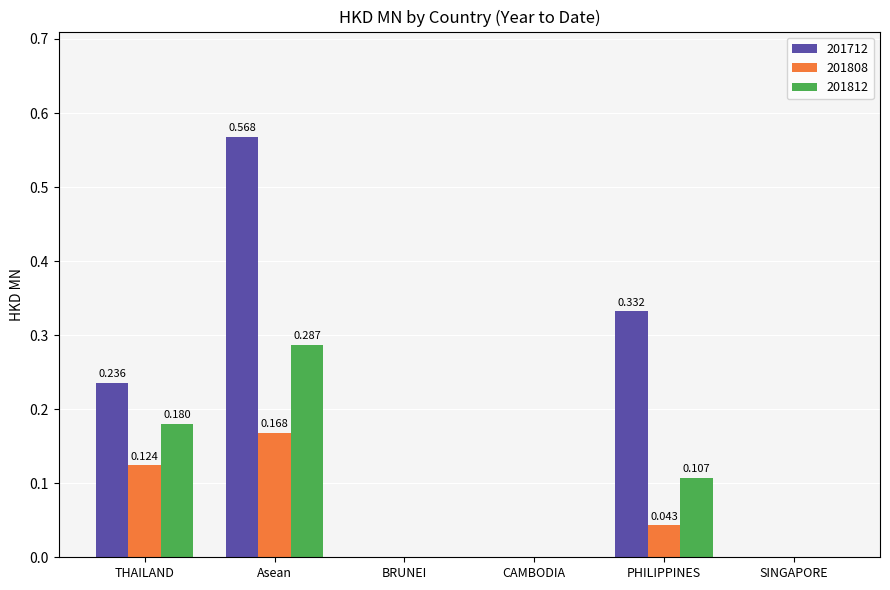

Is the value of 201808 at Asean greater than the value of 201712 at SINGAPORE?

Yes